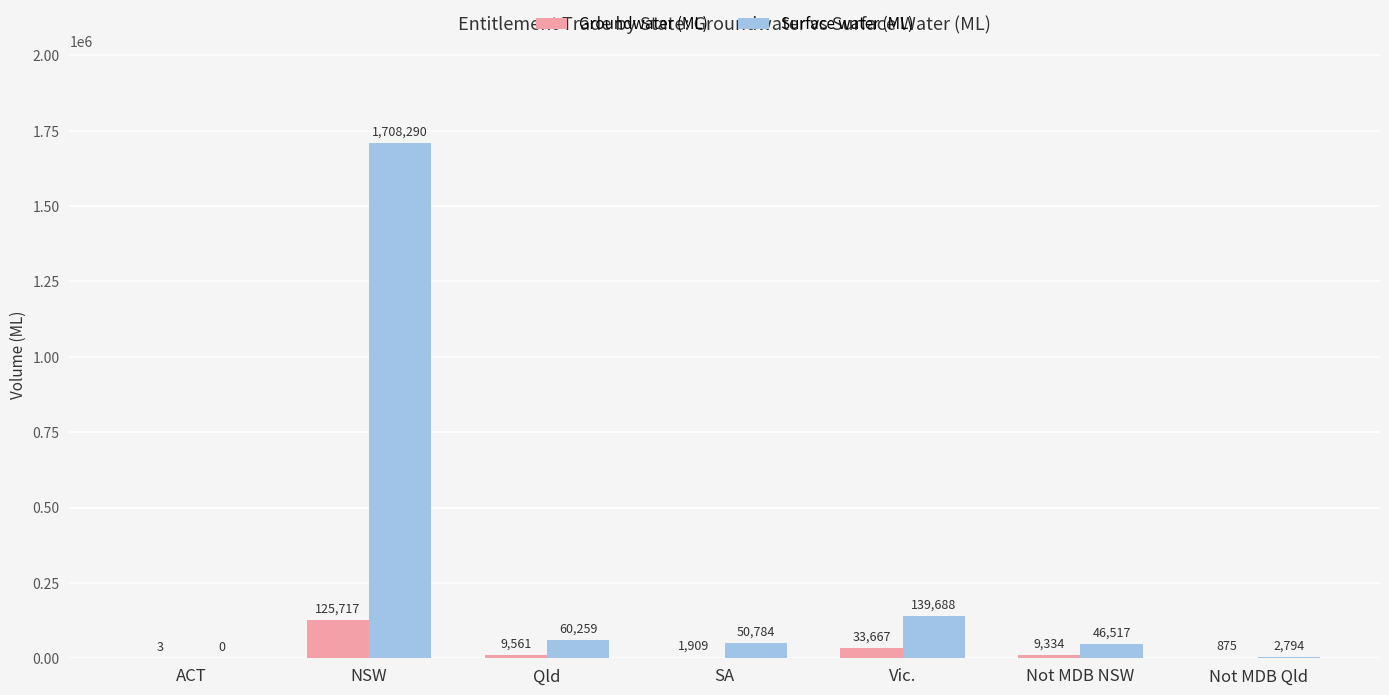

Which category has the highest value in the Groundwater (ML) series?

NSW